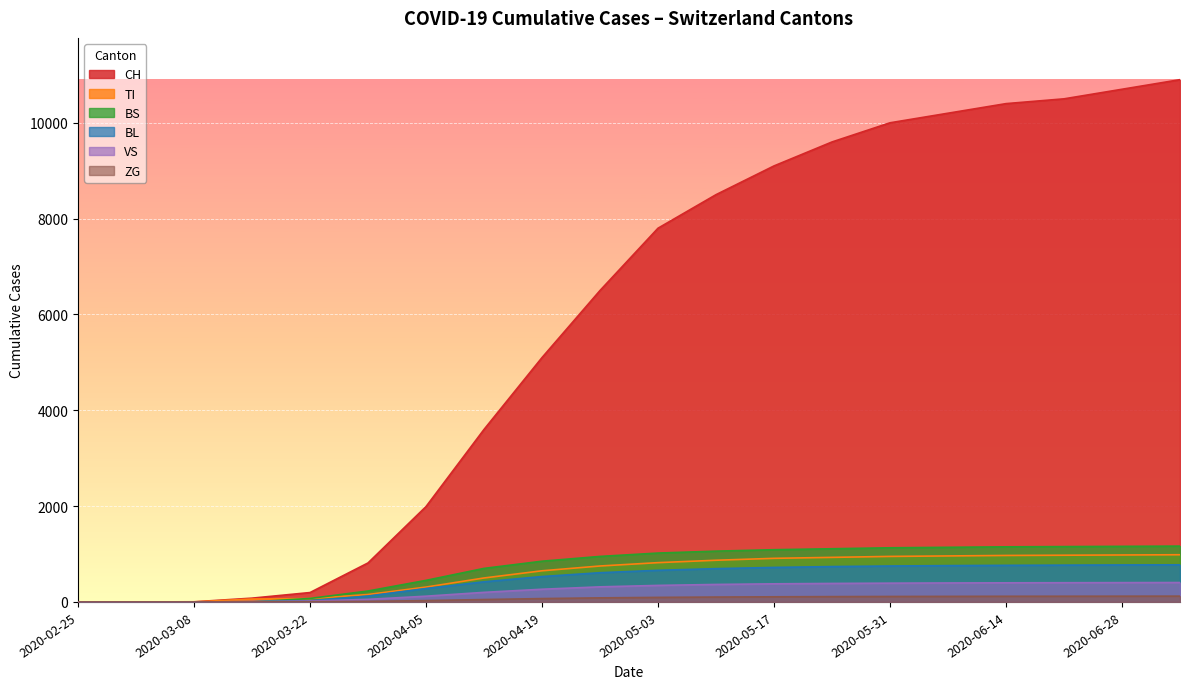

What is the total value across all series at 2020-06-21?

13918